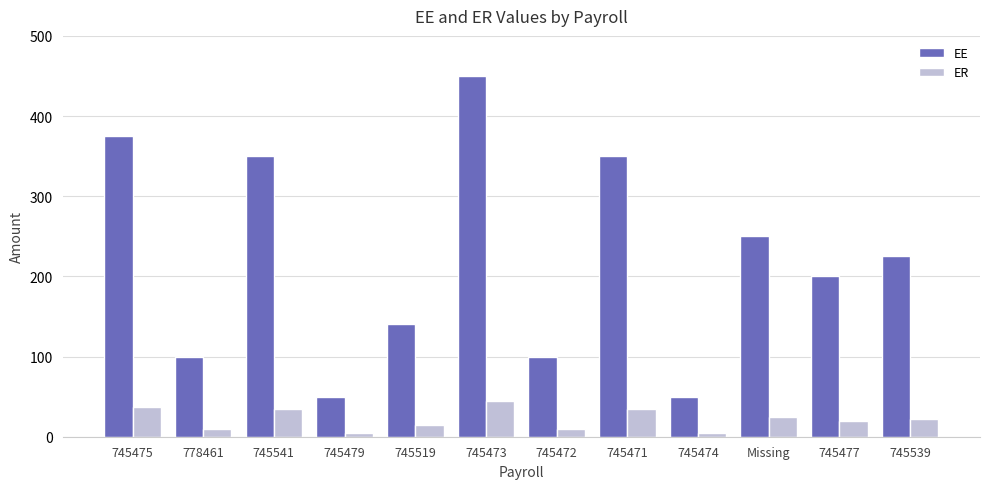

What is the difference between the EE values at 745471 and 745472?

250.0